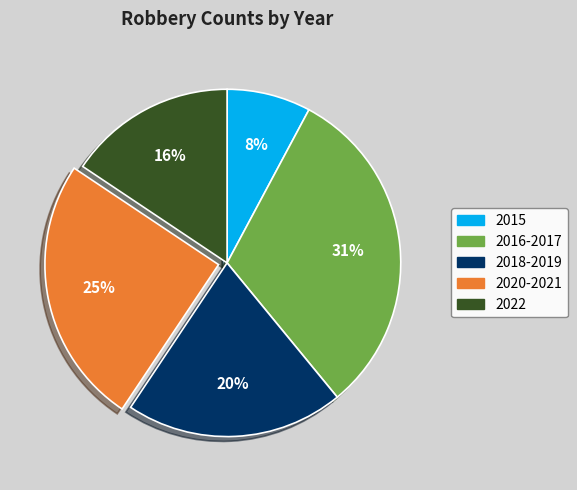

To the nearest percent, what is the difference between the largest and smallest slice percentages?

23%